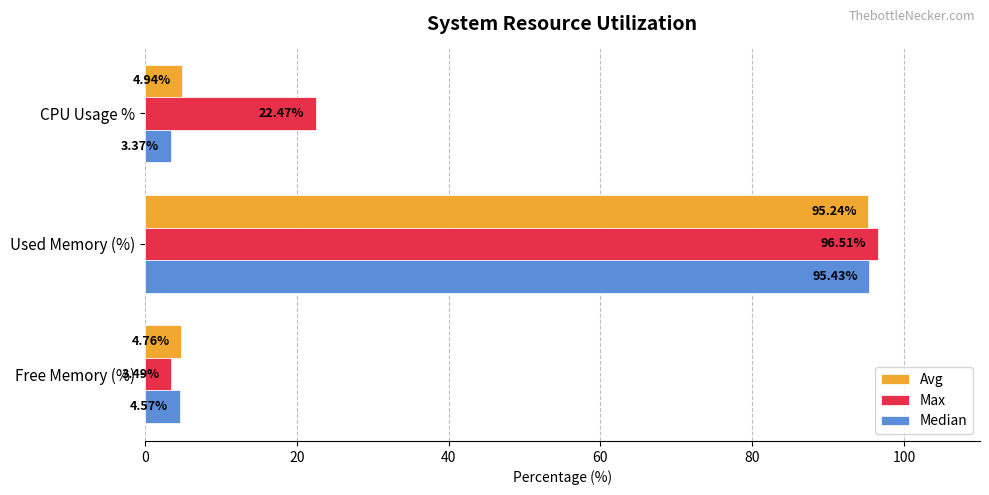

What are all the series names shown in the legend?

Avg, Max, Median